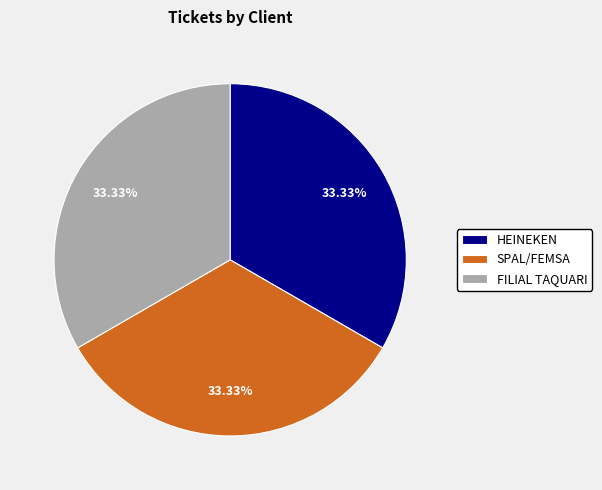

What percentage is the FILIAL TAQUARI slice, to the nearest percent?

33%